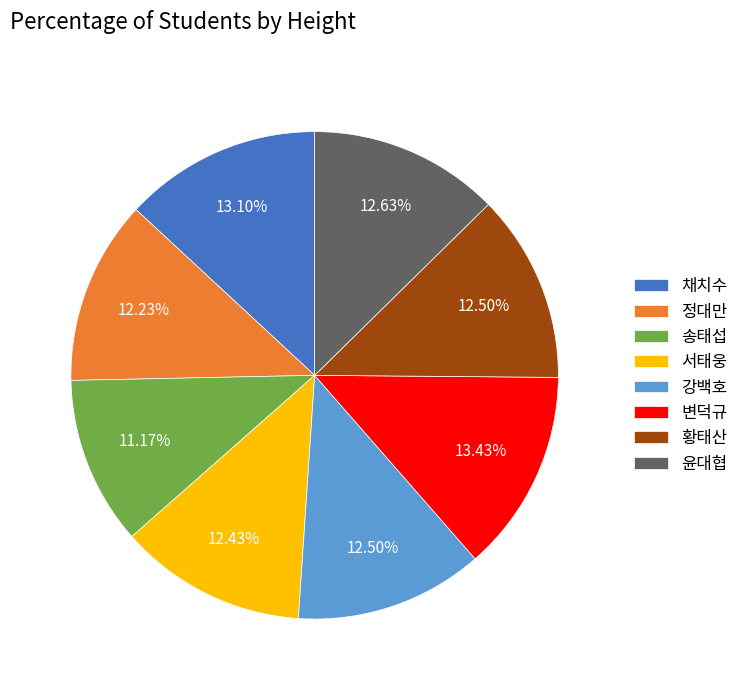

Is 채치수 the majority of the pie?

No